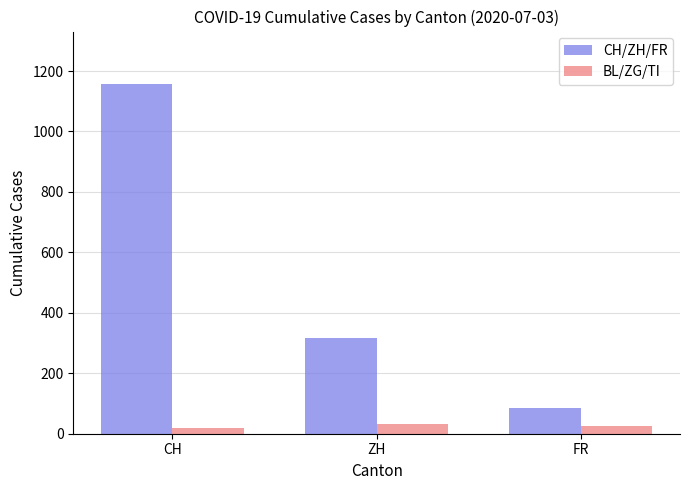

Is the value of CH/ZH/FR at FR greater than the value of BL/ZG/TI at ZH?

Yes